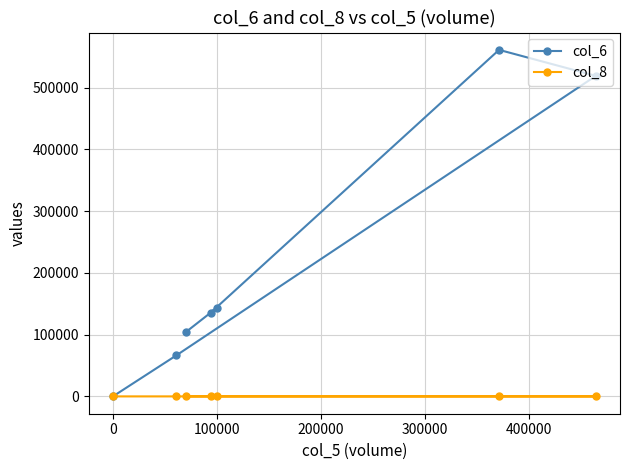

In col_6, how many points are lower than both neighbors (excluding endpoints)?

1